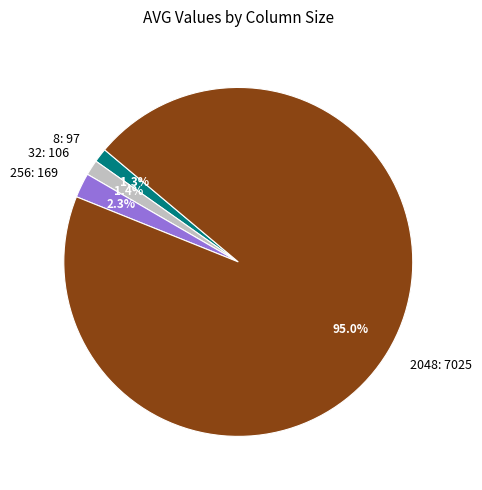

Which category accounts for the majority?

2048